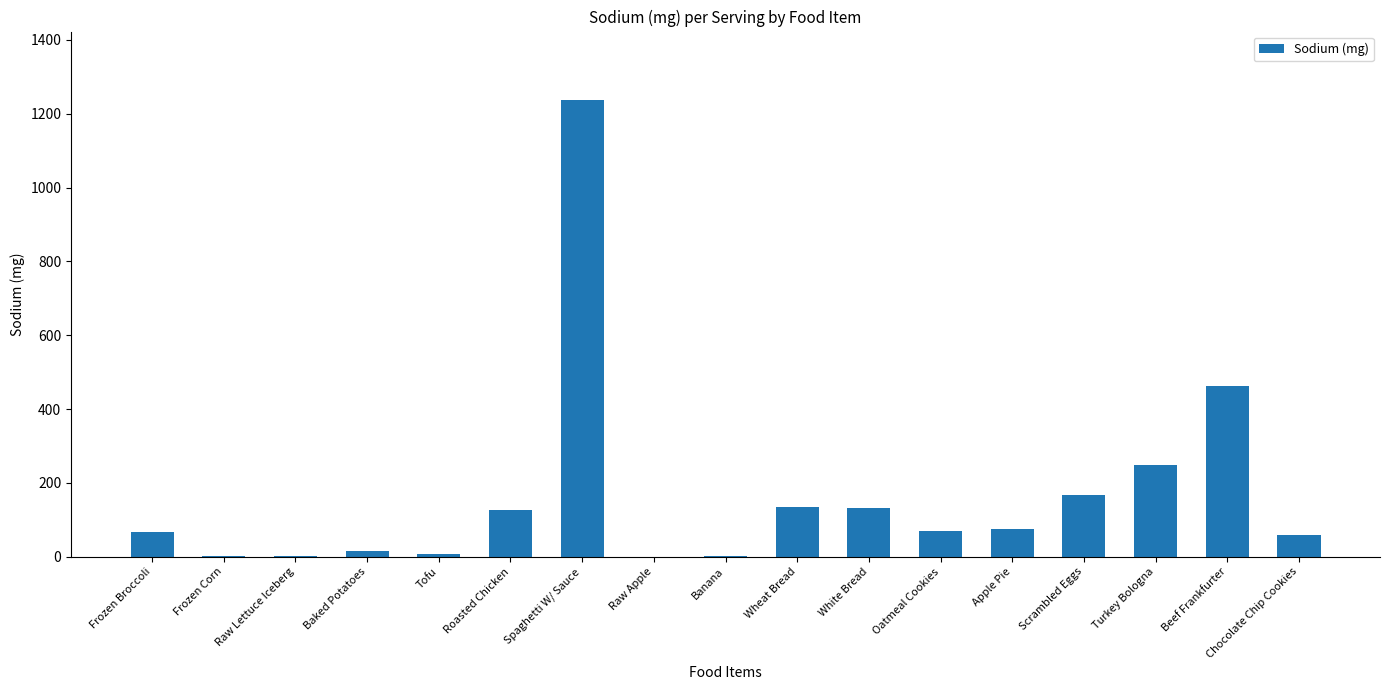

The chart shows a value of 134.5 at Wheat Bread. True or false?

True